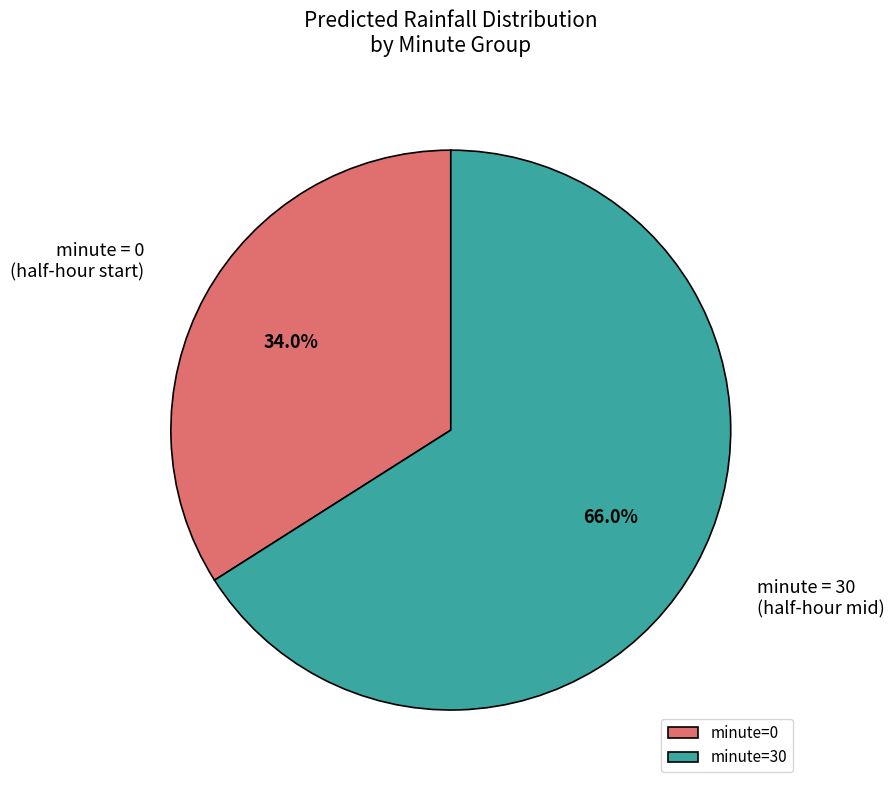

How many segments does this pie chart have?

2